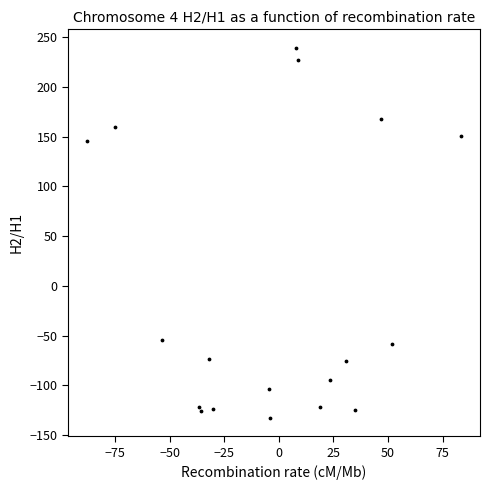

What Y value in the scatter plot is closest to 53?

145.7